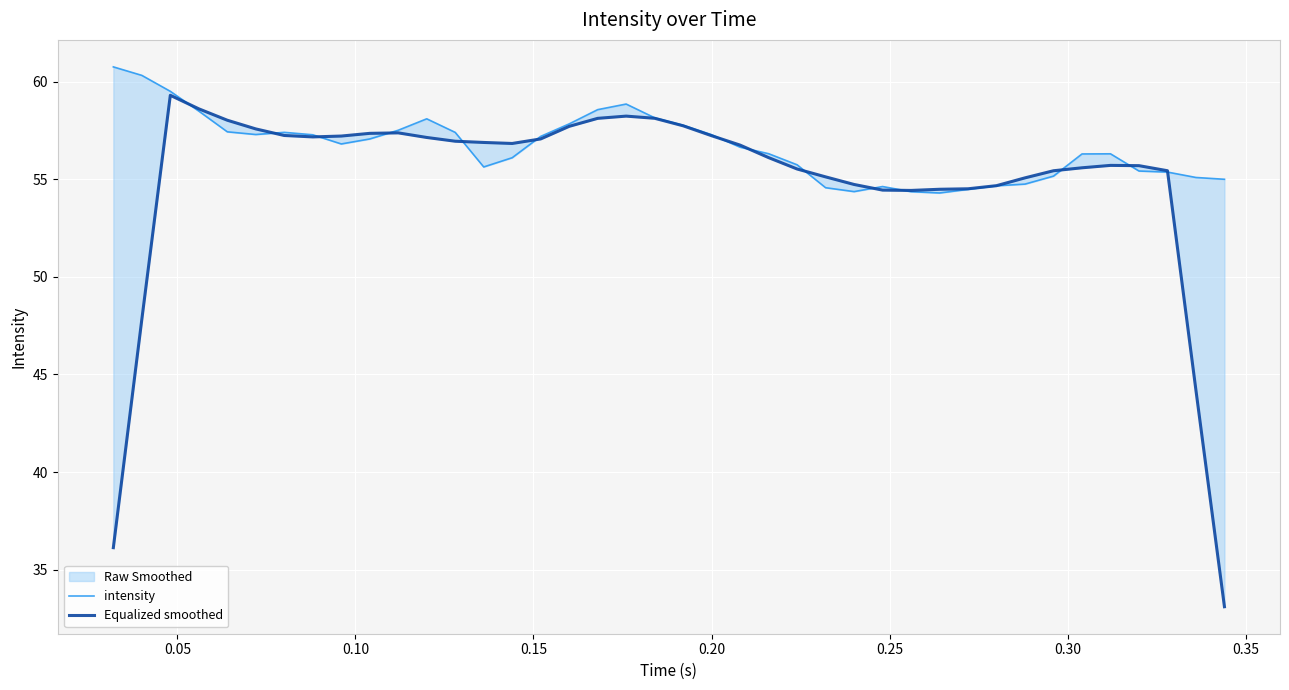

Which series has the widest spread of values?

Equalized smoothed